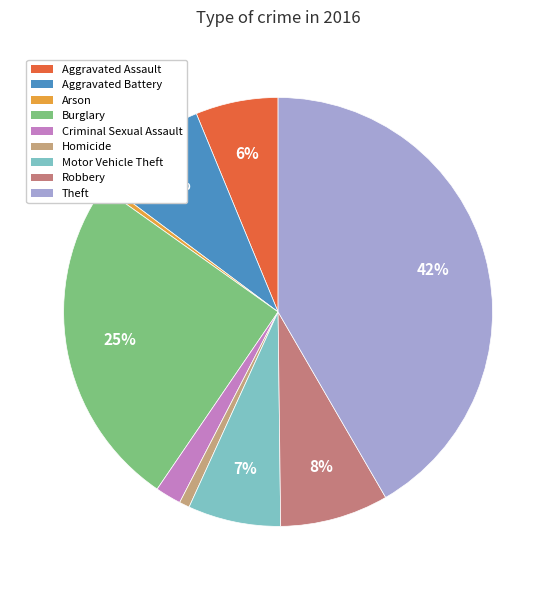

What percentage is NOT represented by Arson?

99.6%